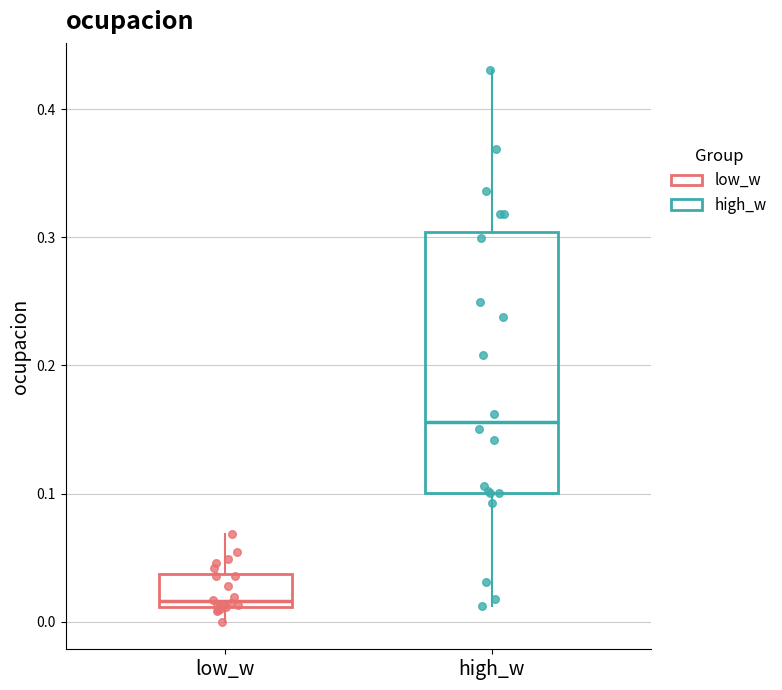

Which box's median line is the highest?

high_w